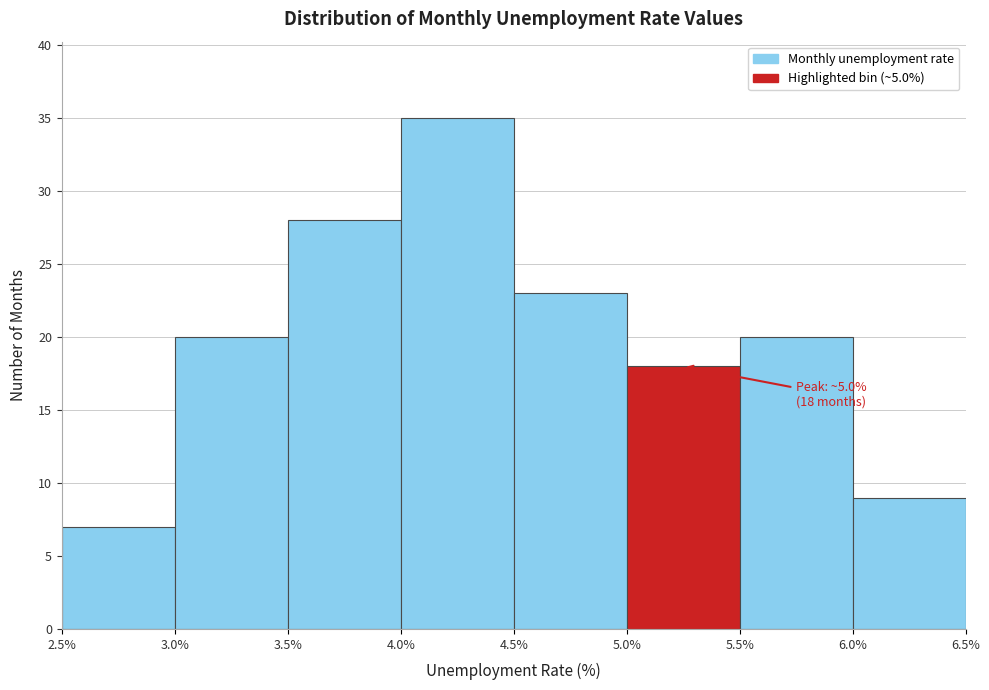

Over which range of the x-axis is the bar tallest?

4.0% to 4.5%